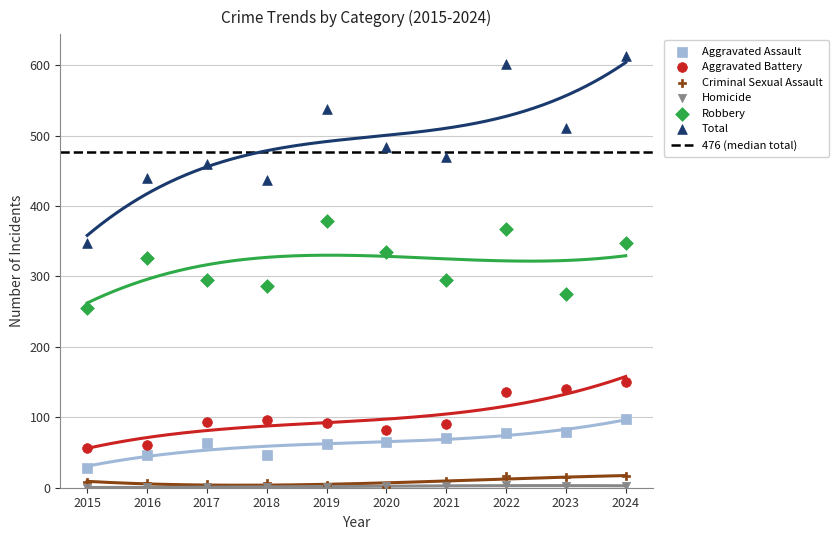

Which series has the largest Y range (max minus min)?

Total